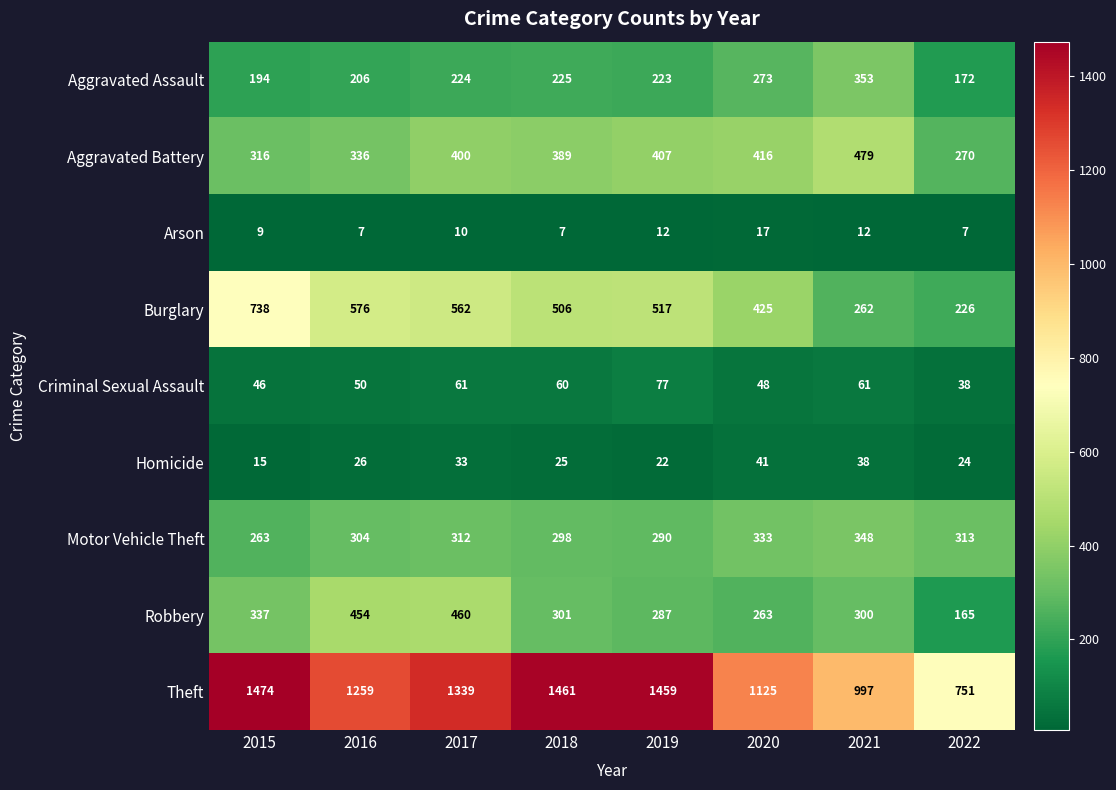

What is the greatest value displayed?

1474